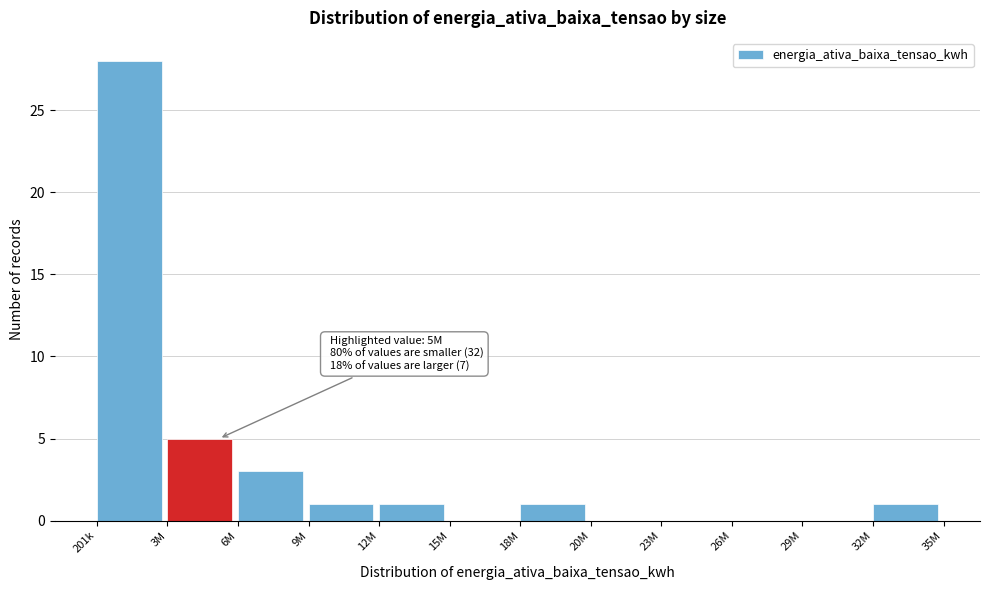

Reading left to right, what are all the values shown in this chart?

201k=28	3M=5	6M=3	9M=1	12M=1	15M=0	18M=1	20M=0	23M=0	26M=0	29M=0	32M=1